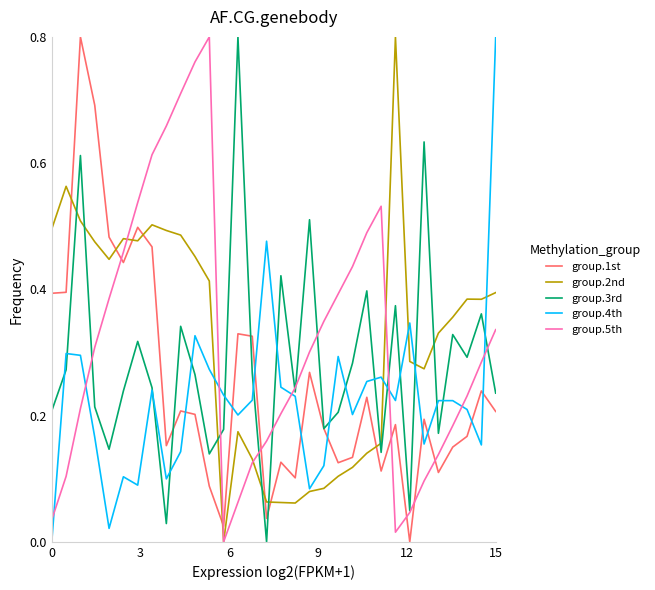

How many intersections are there between group.1st and group.4th?

9